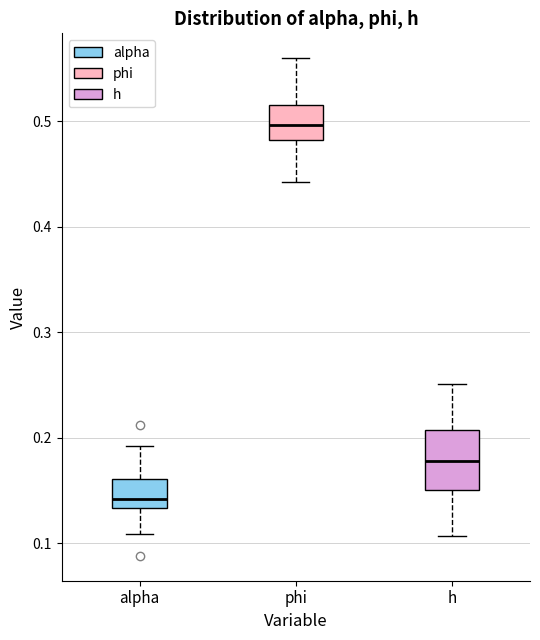

Where does the lower whisker of the box for h end on the y-axis? The values are not printed on the chart, so give them approximately, as read against the axis.

0.11